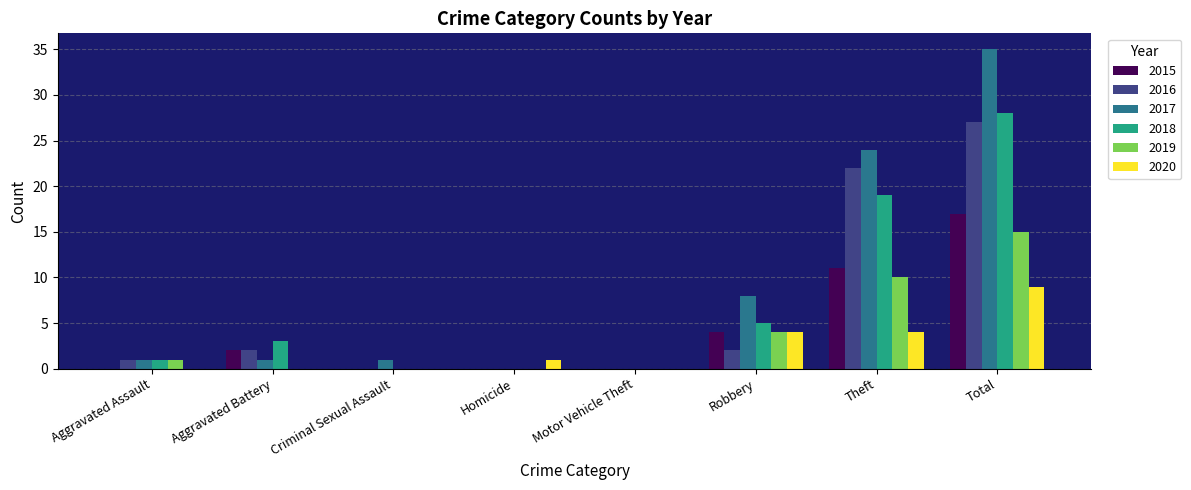

Count the number of categories in the chart.

8